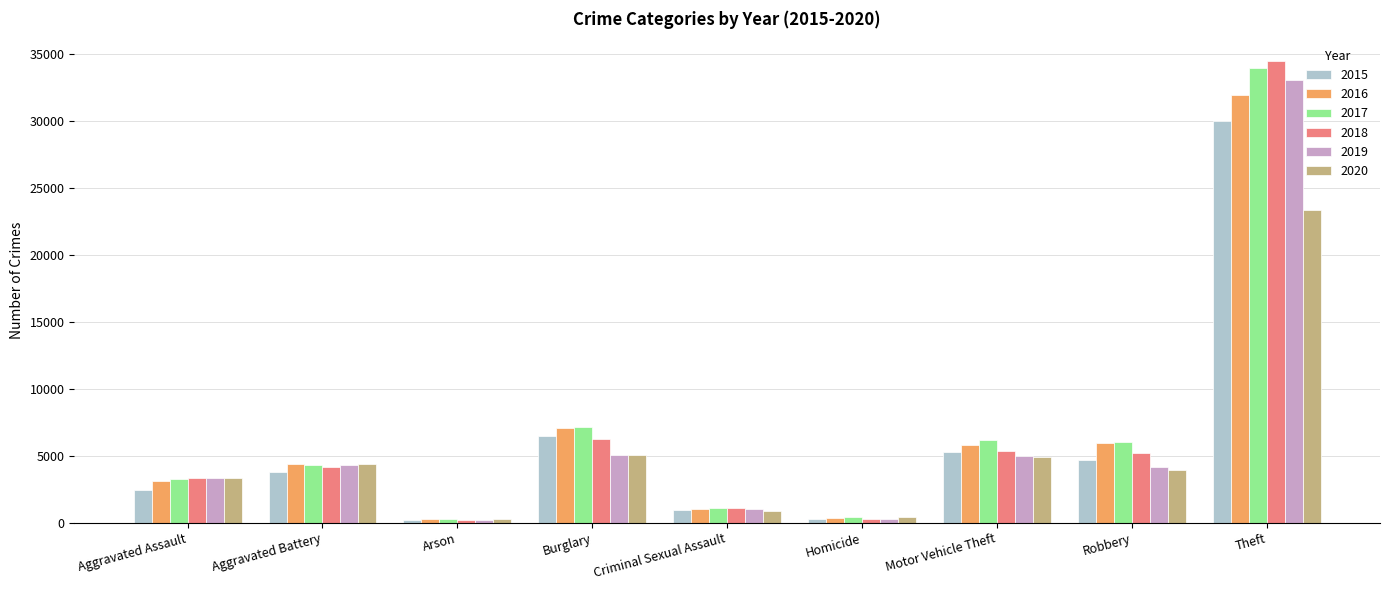

How many bars are there in each group?

6